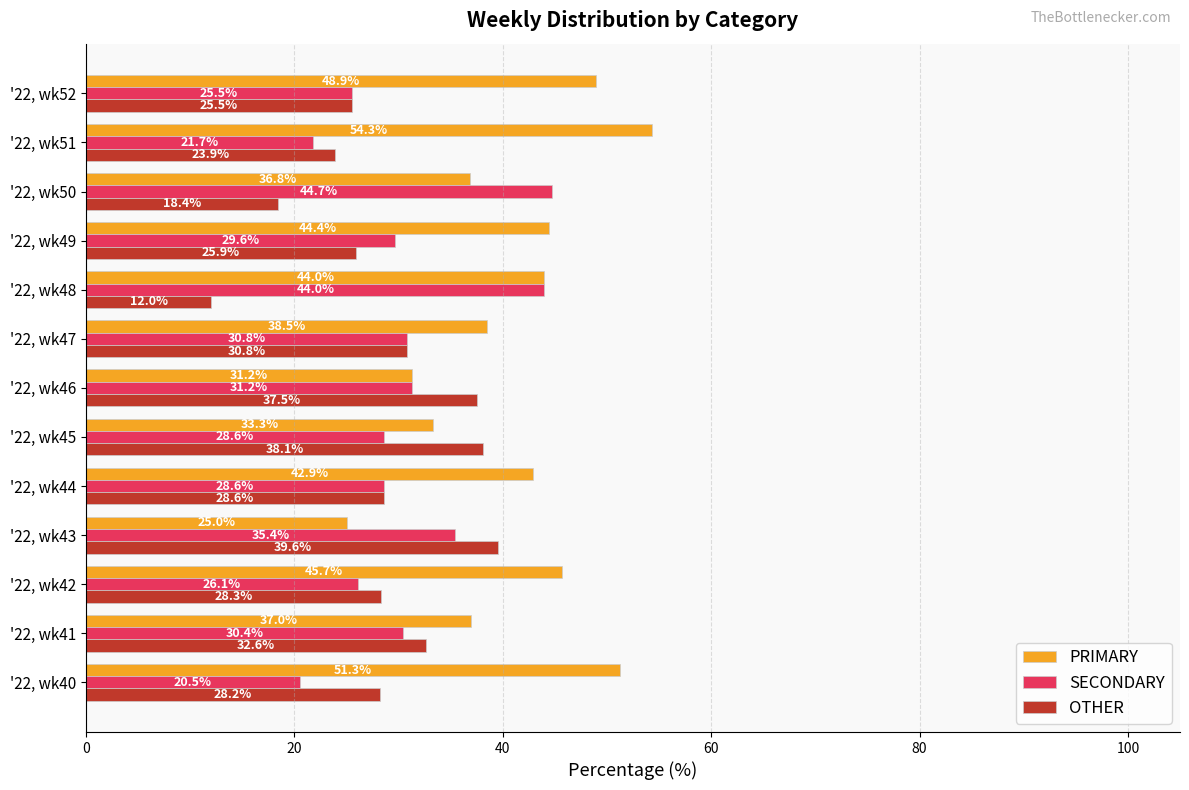

Which series changed the most between '22, wk46 and '22, wk50?

OTHER